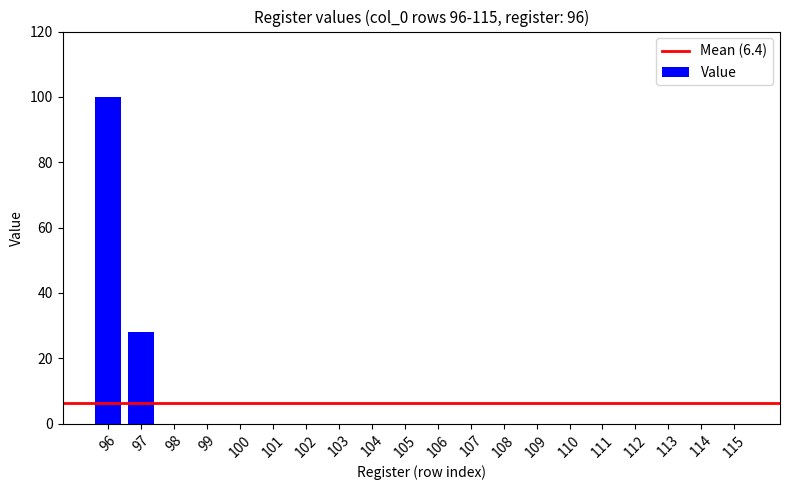

How many data points does each series have?

20